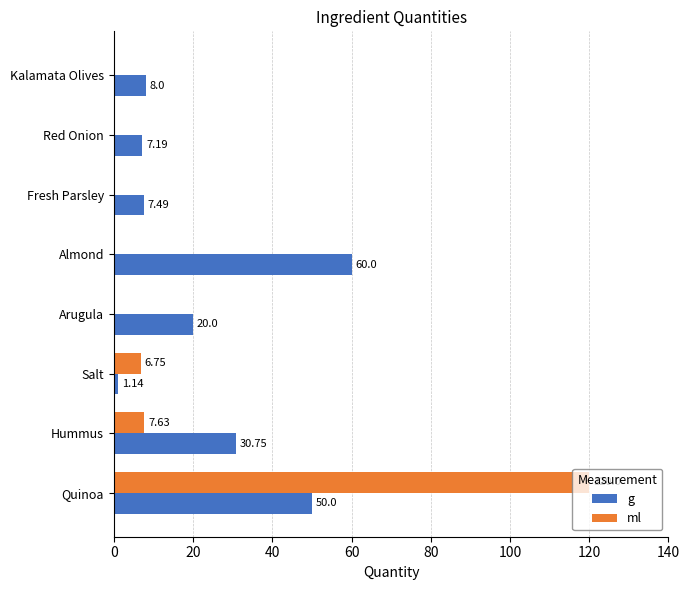

What is the sum of all ml values?

134.4